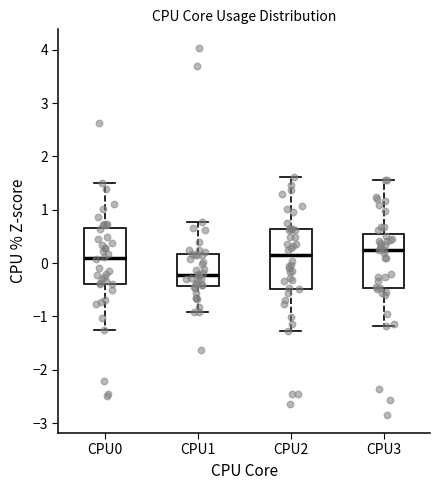

Which box's median line is the highest?

CPU3